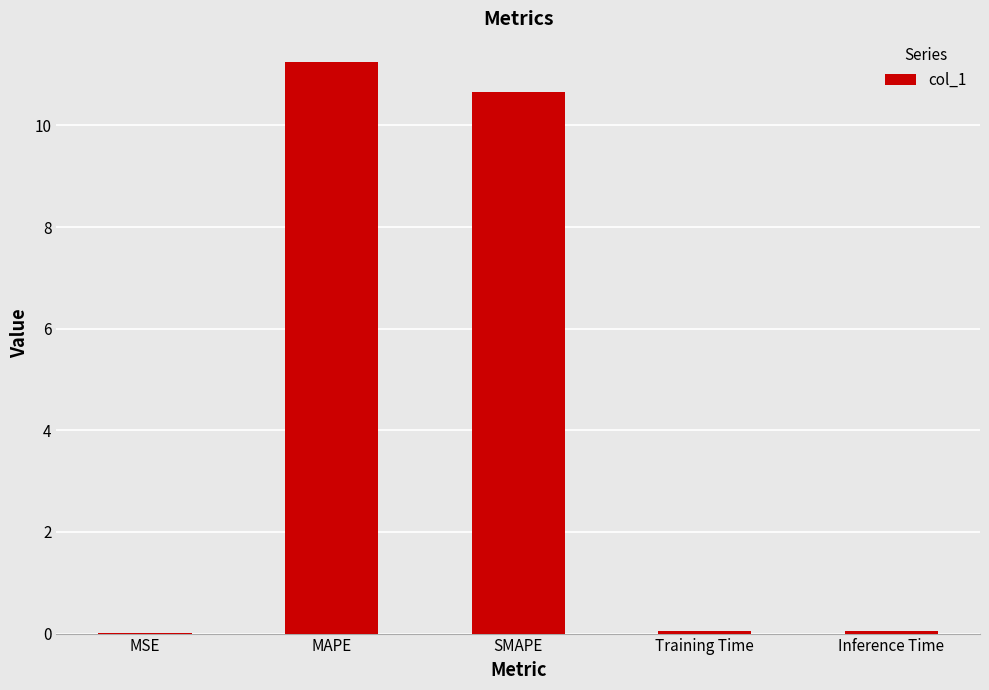

The chart shows a value of 0.0 at Training Time. True or false?

True